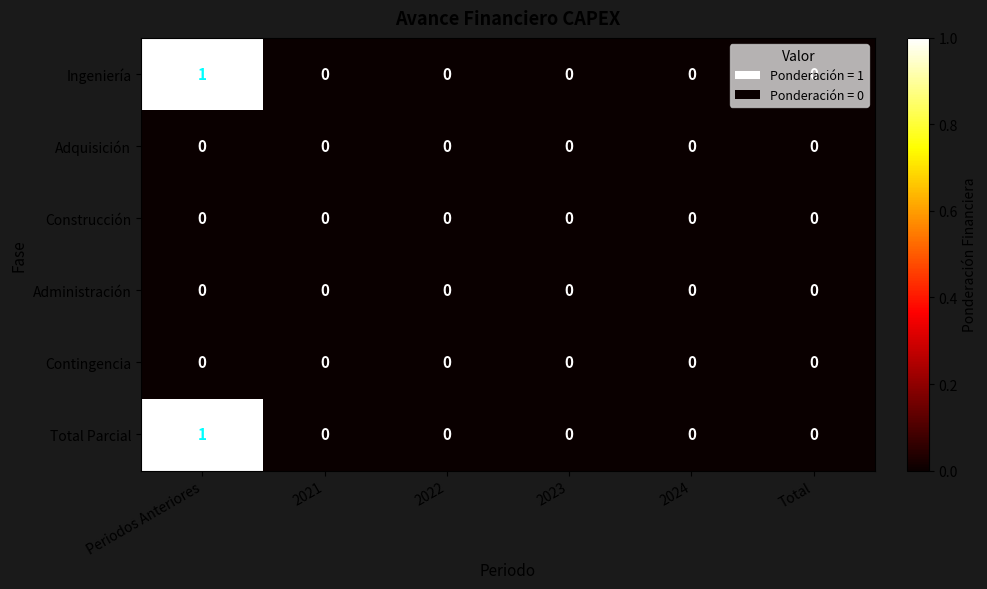

At which category is the sum across all series the highest?

Periodos Anteriores